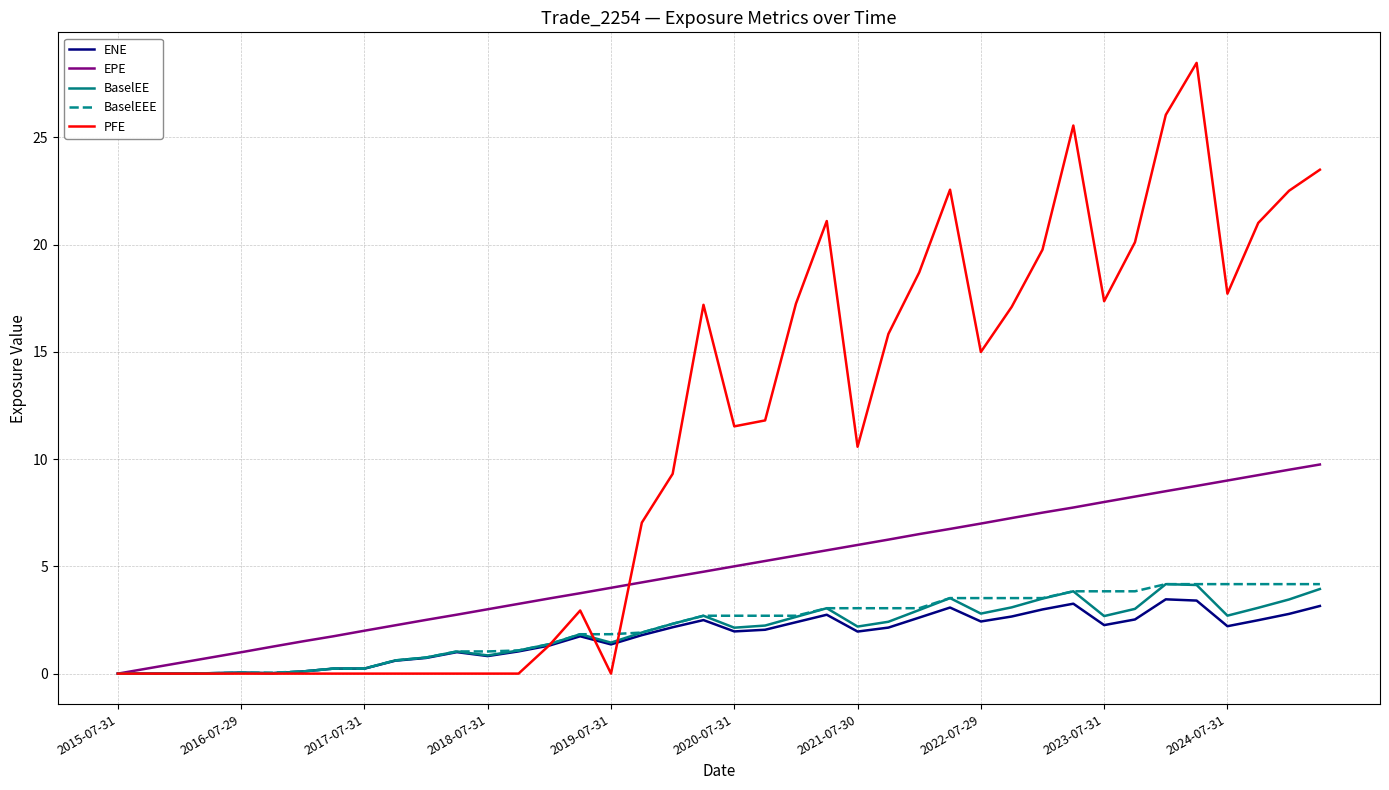

Which series has the largest total across all categories?

PFE